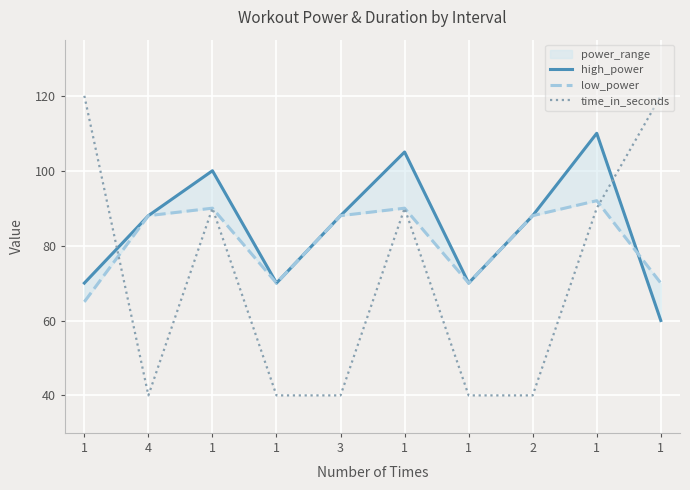

How many lines are shown in the chart?

3